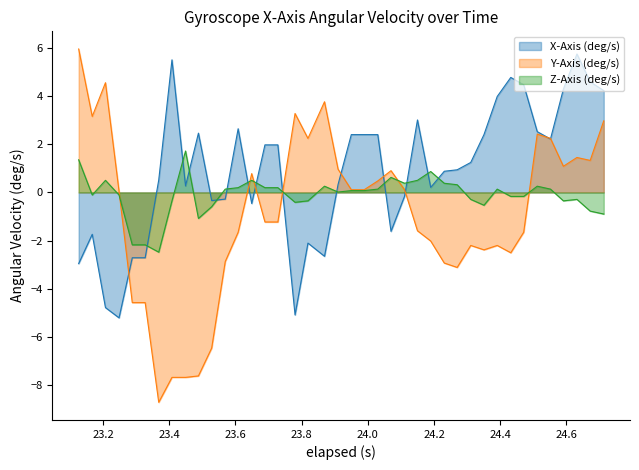

What are all the series names shown in the legend?

X-Axis (deg/s), Y-Axis (deg/s), Z-Axis (deg/s)